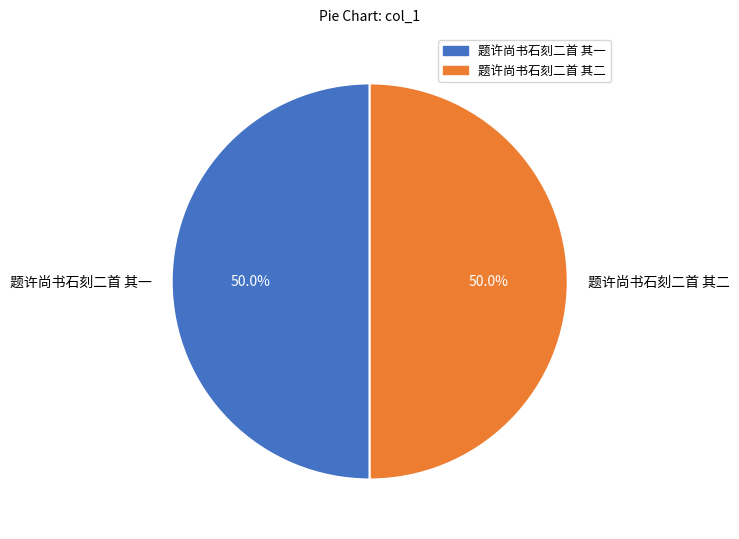

The 题许尚书石刻二首 其一 slice represents 50% of the pie. True or false?

True